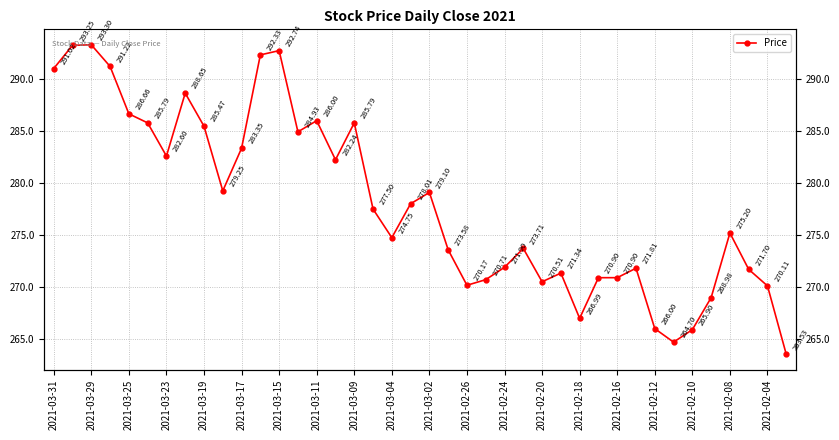

How many lines are shown in the chart?

1